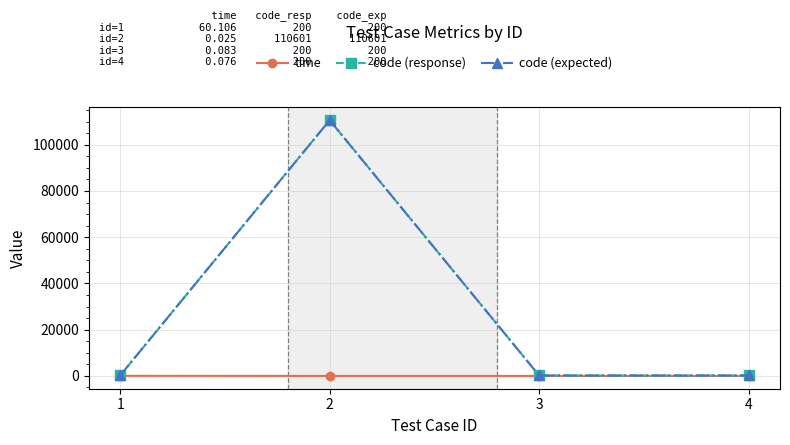

Which series has the largest total across all categories?

code (response)